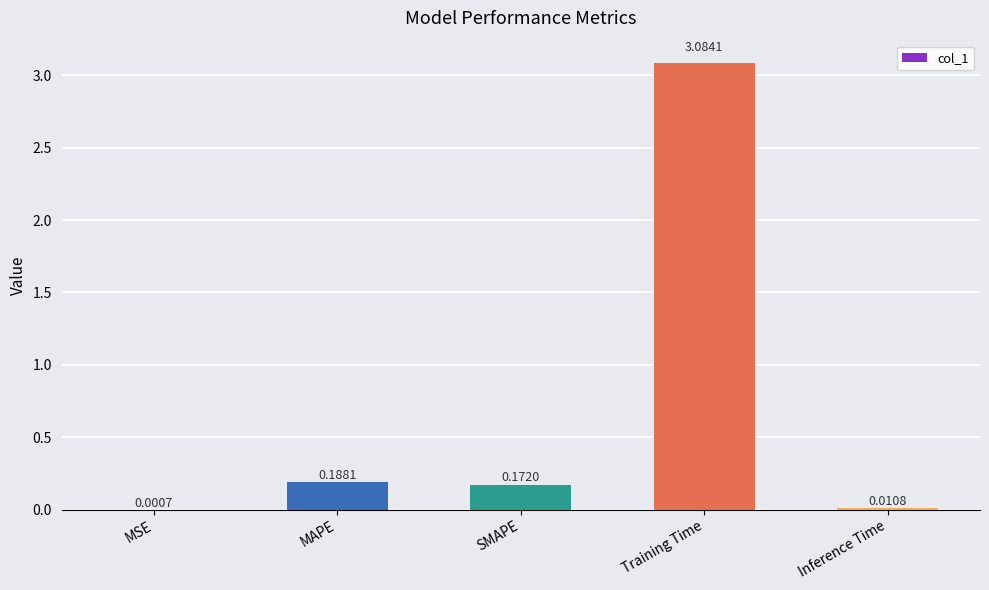

What is the average value?

0.7